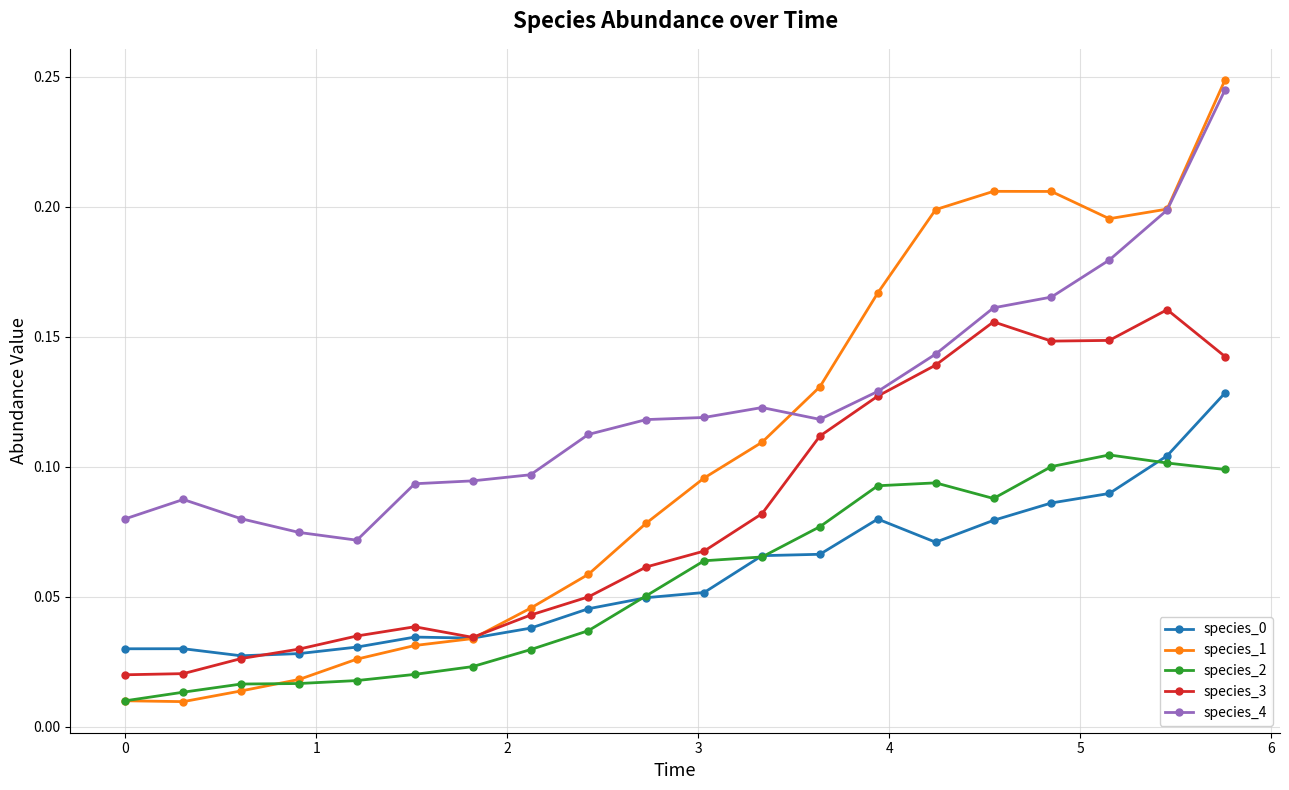

Which series ends up on top after the final intersection of species_1 and species_0?

species_1